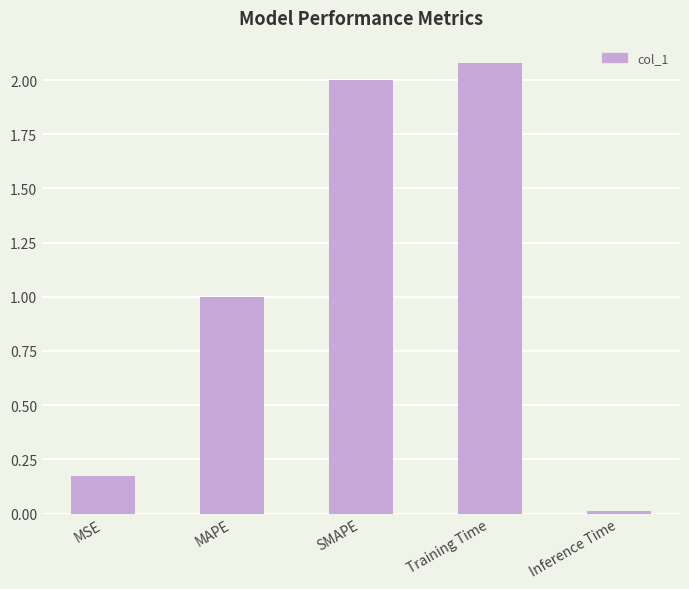

What position from the left is Training Time?

4